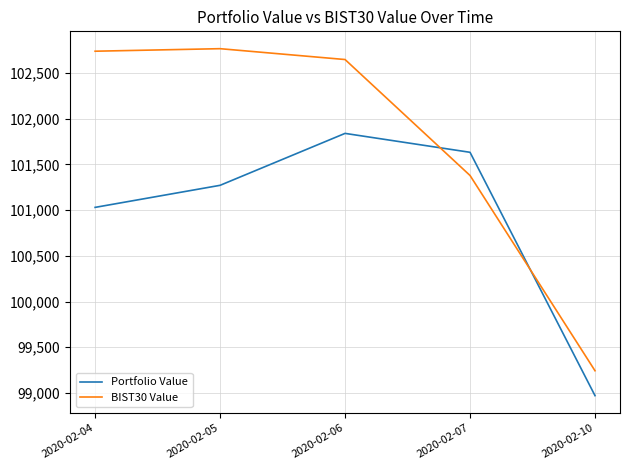

Reading left to right, list all the values displayed in this chart.

Portfolio Value: 2020-02-04=101029.1	2020-02-05=101270.2	2020-02-06=101837.8	2020-02-07=101631.1	2020-02-10=98971.5
BIST30 Value: 2020-02-04=102736.0	2020-02-05=102763.7	2020-02-06=102645.1	2020-02-07=101377.9	2020-02-10=99243.7